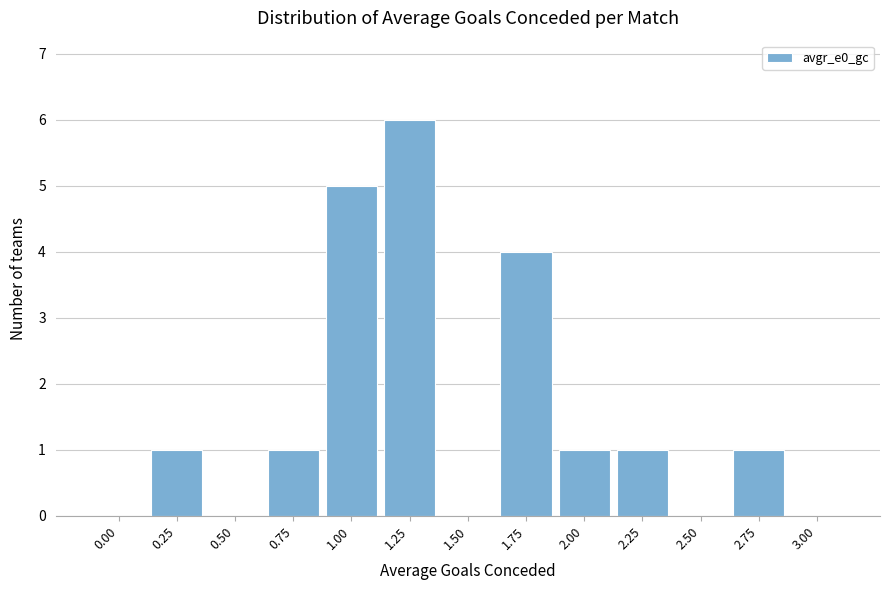

Reading left to right, extract all data points from this chart.

0.00=0	0.25=1	0.50=0	0.75=1	1.00=5	1.25=6	1.50=0	1.75=4	2.00=1	2.25=1	2.50=0	2.75=1	3.00=0